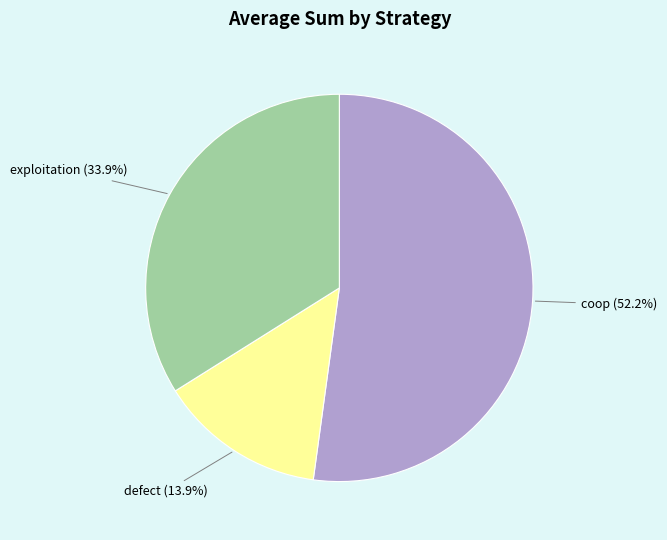

Does any single category account for the majority?

Yes